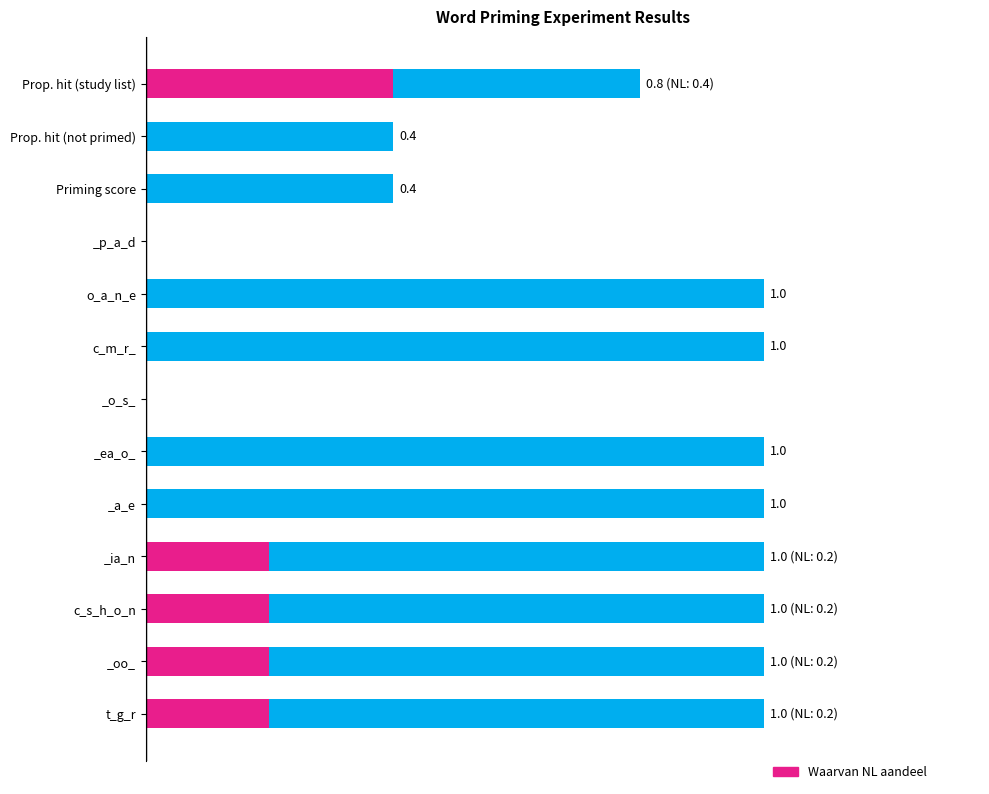

Is the value of Waarvan NL aandeel at Priming score greater than the value of Hit proportion at _ea_o_?

No